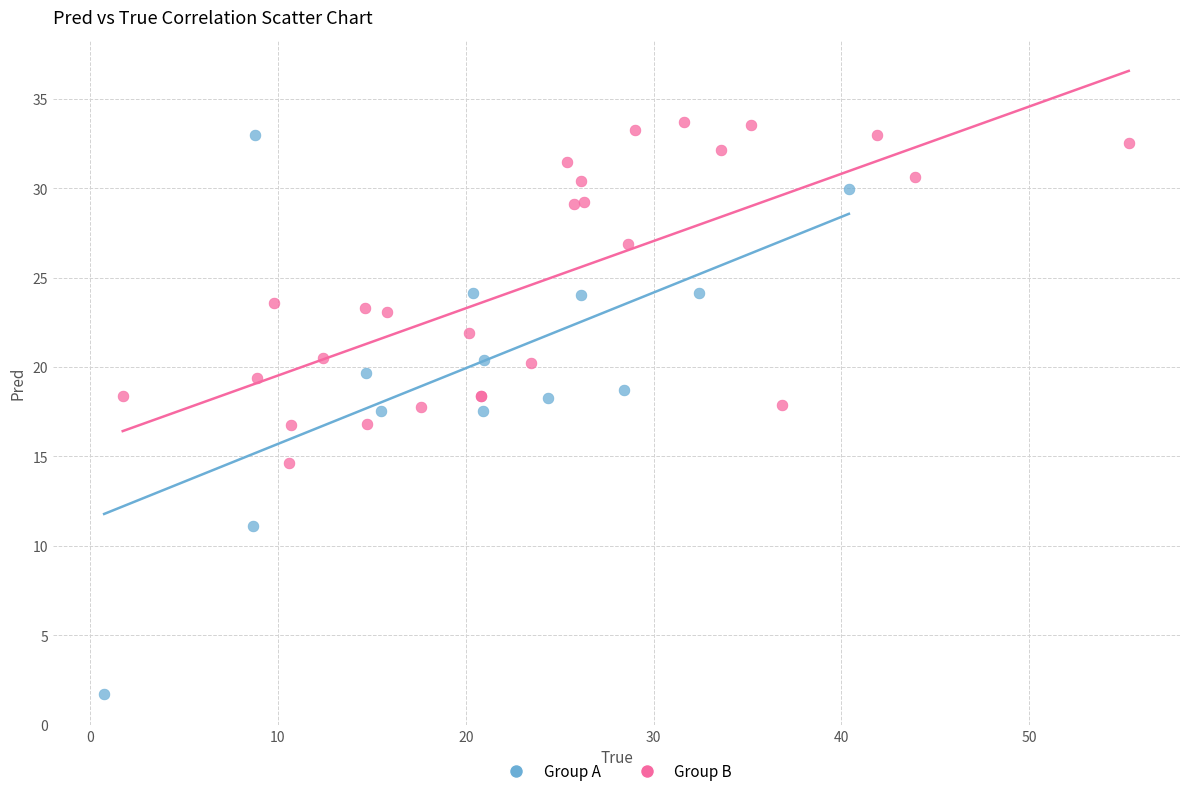

What are all the series names shown in the legend?

Group A, Group B